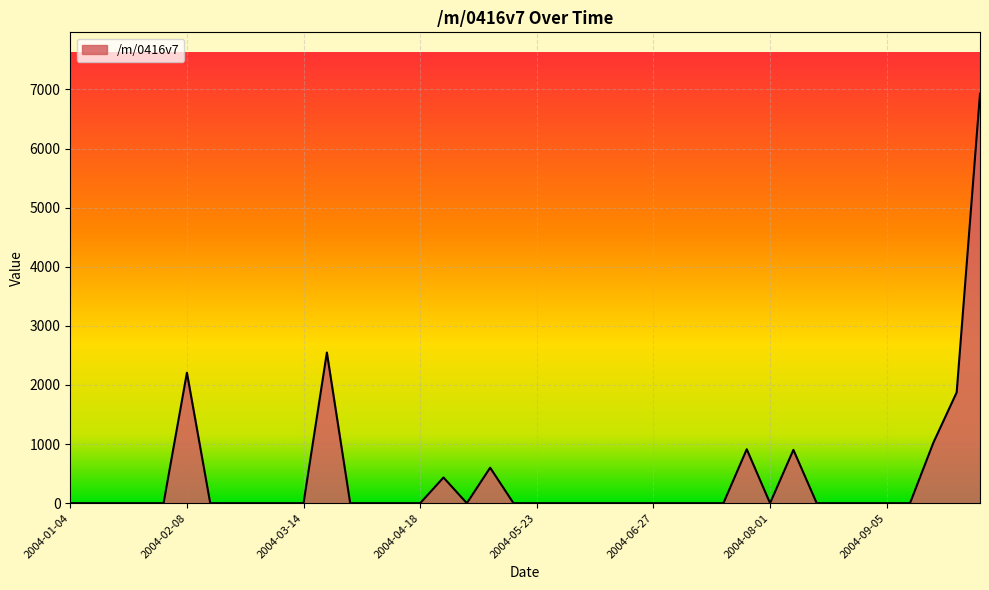

What is the greatest value displayed?

6926.8